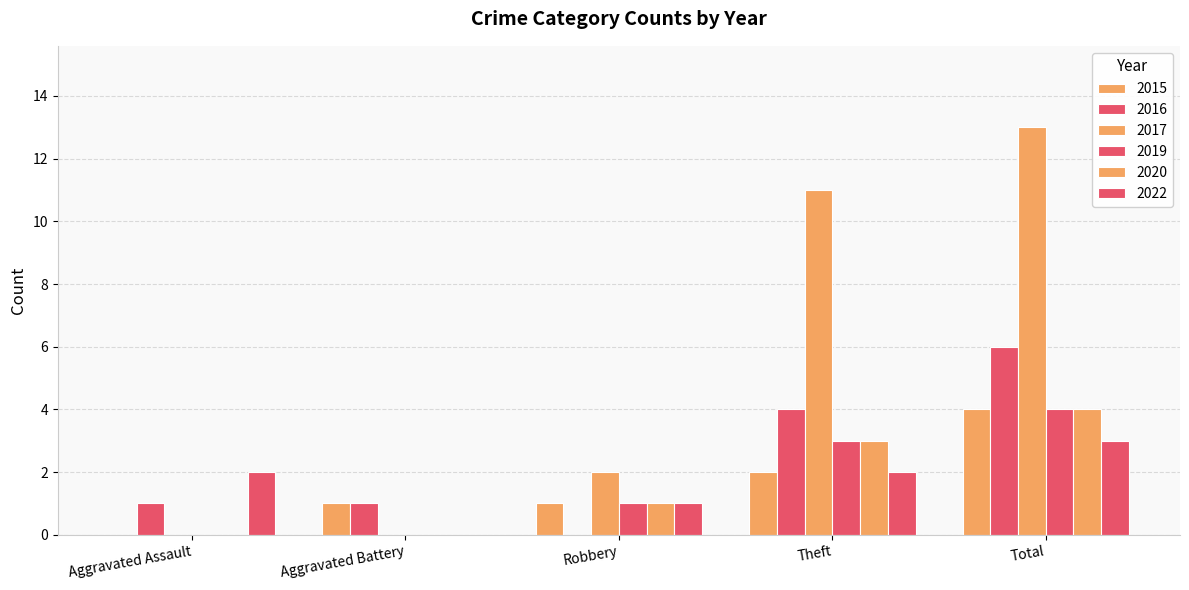

At Total, list the series in order from largest to smallest.

2017, 2016, 2015, 2019, 2020, 2022